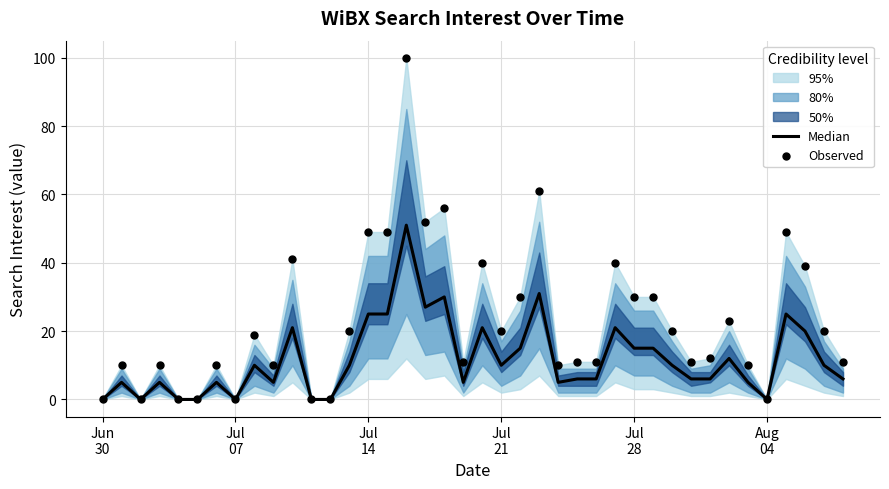

Which series has the widest spread of Y values?

Observed